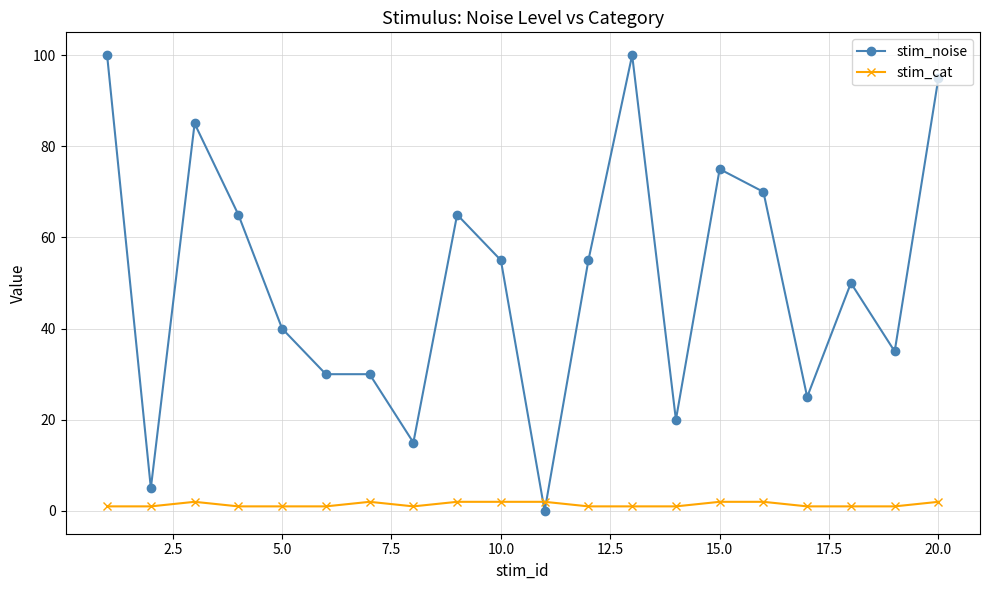

List the series in order of their overall mean, highest first.

stim_noise, stim_cat